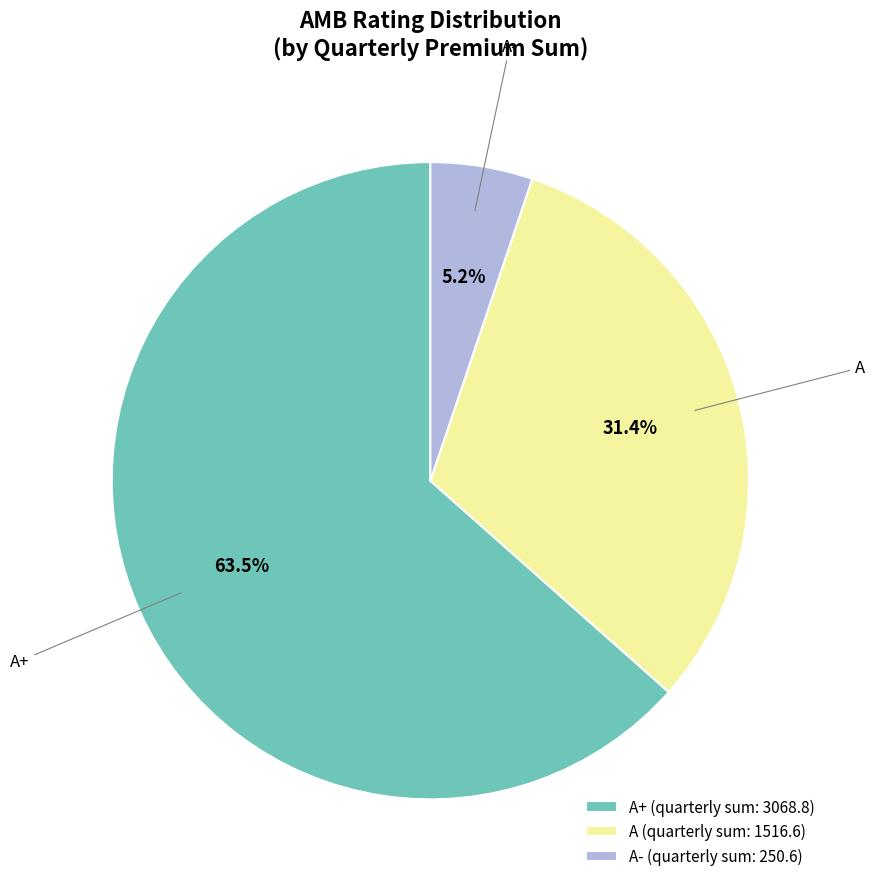

How many segments does this pie chart have?

3